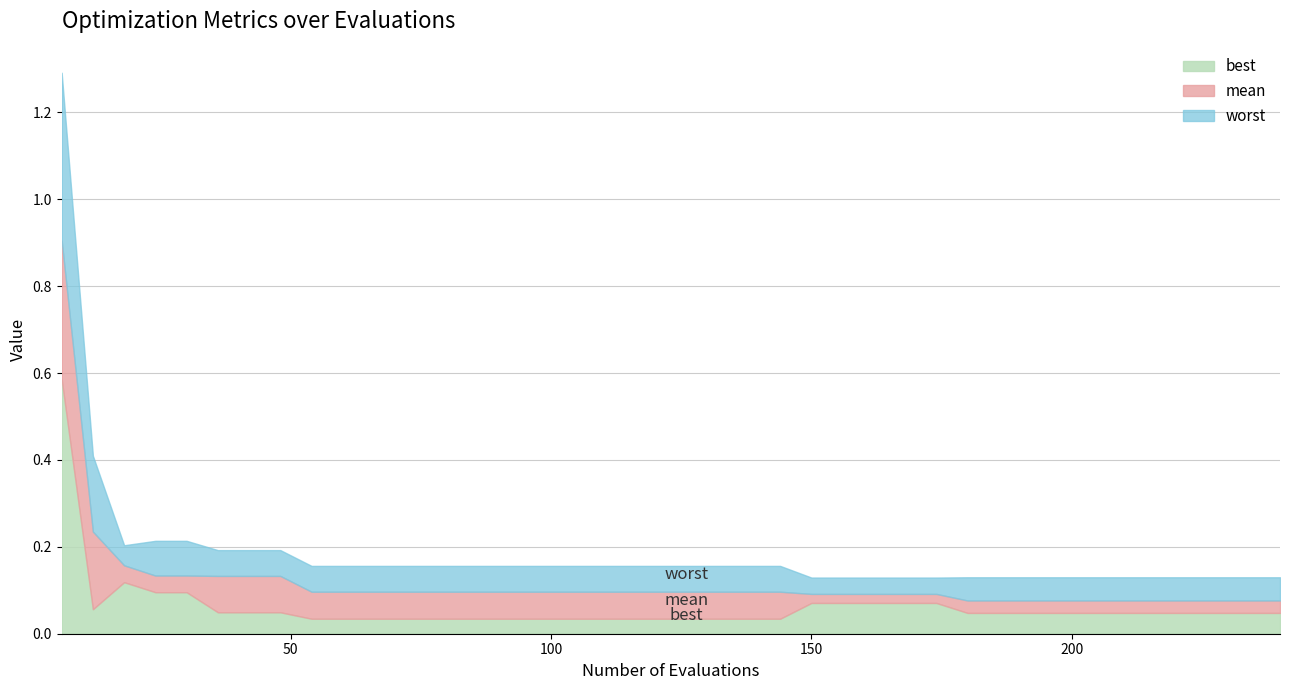

Is it true that best equals 0.0 at 186?

False